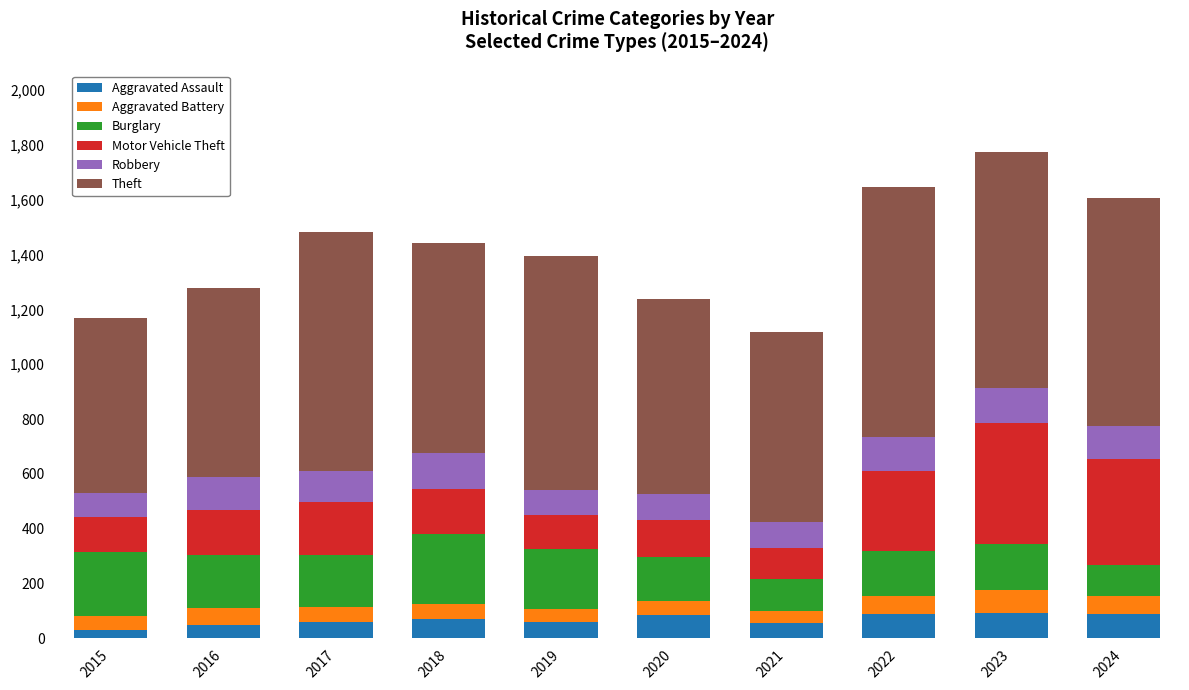

The value of Aggravated Assault at 2020 is 87. True or false?

True